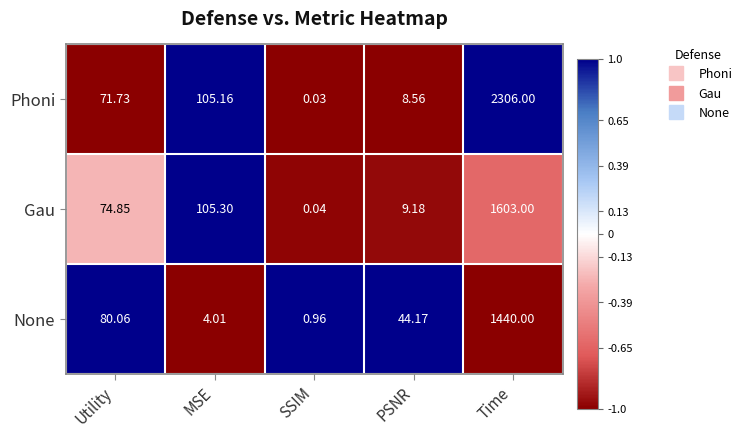

Rank the series by their average value, from lowest to highest.

None, Gau, Phoni